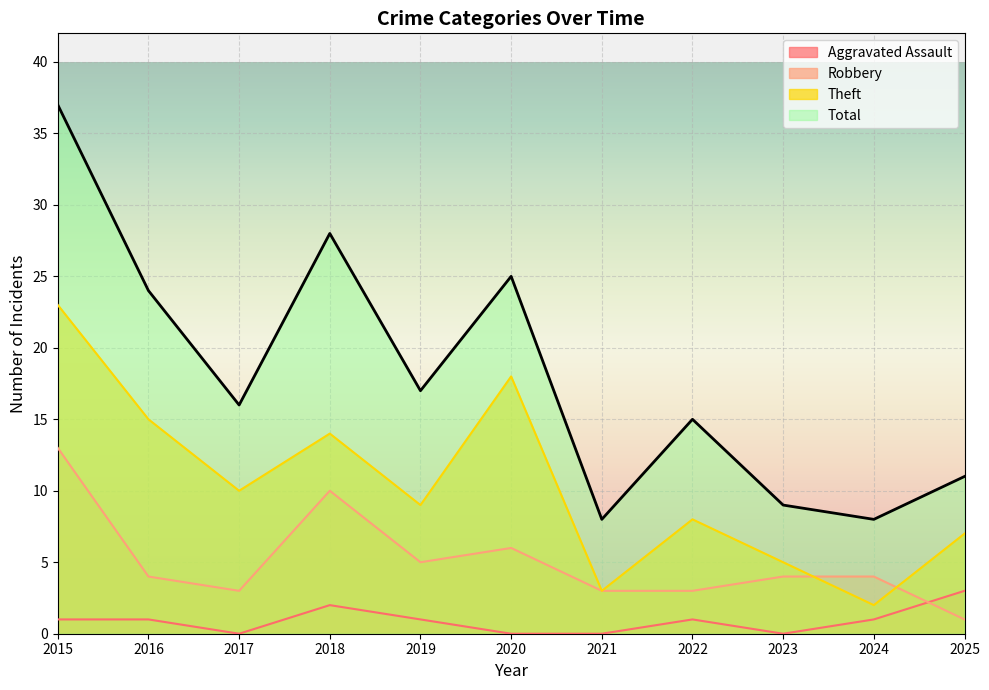

What is the total value across all series at 2016?

44